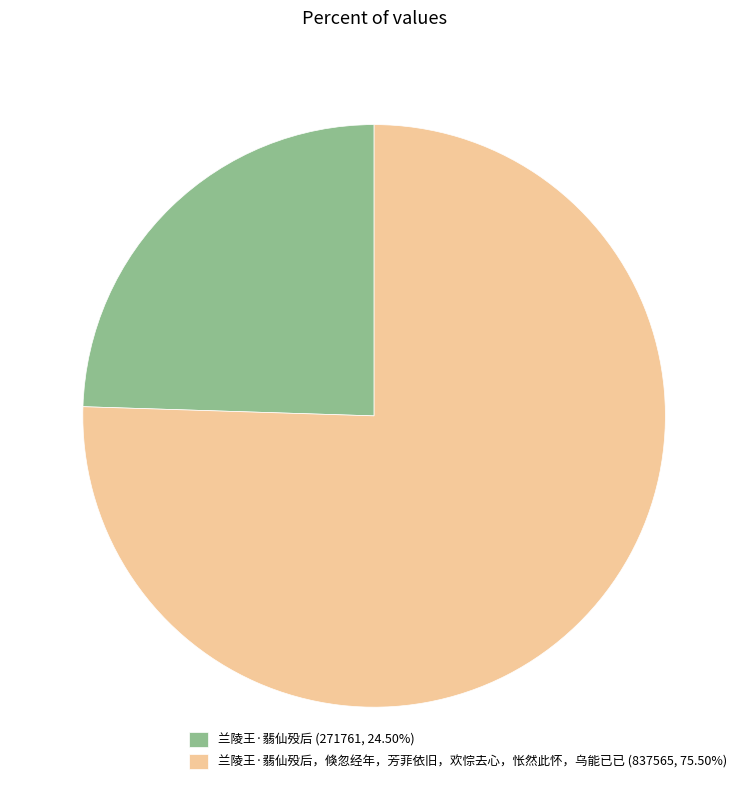

How many segments does this pie chart have?

2